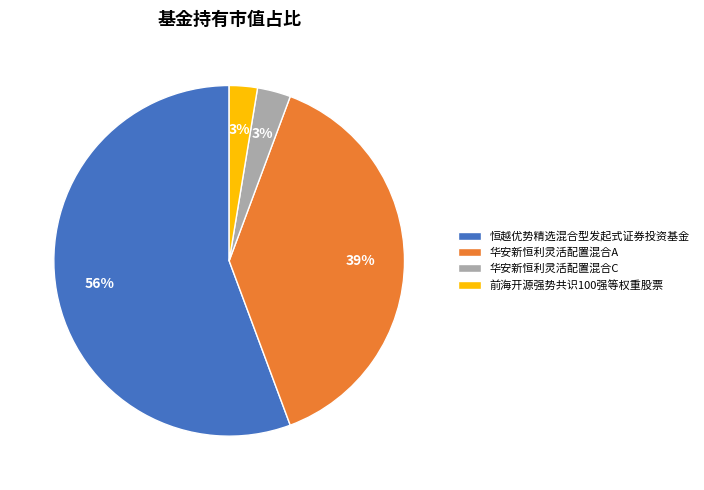

Count the number of slices in the pie.

4